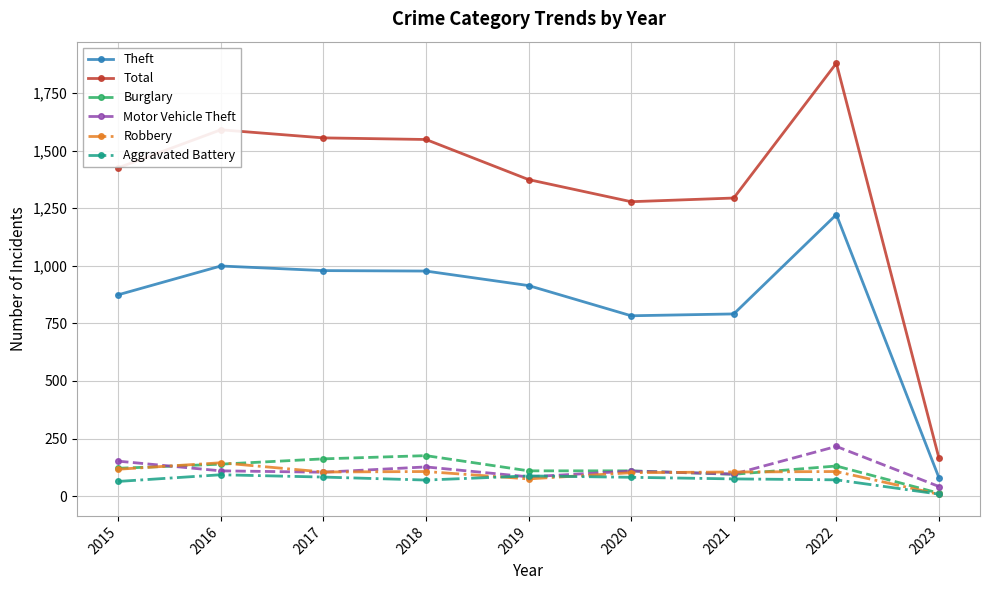

What is the value of the Aggravated Battery point at the 2nd from the left?

93